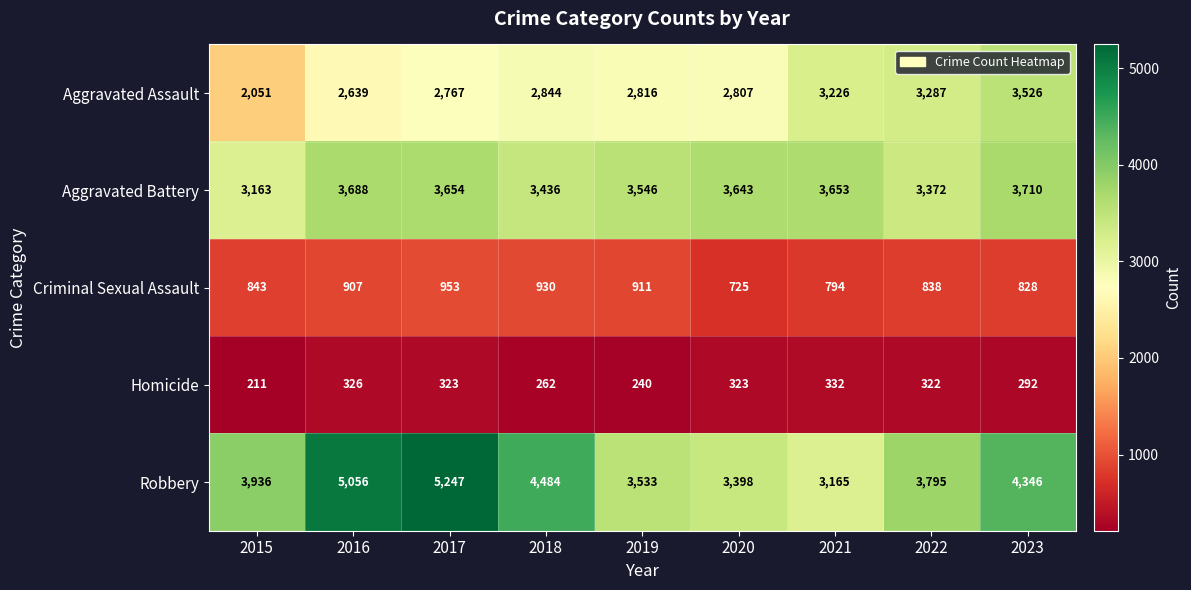

What is the difference between the maximum and minimum values in the Robbery series?

2082